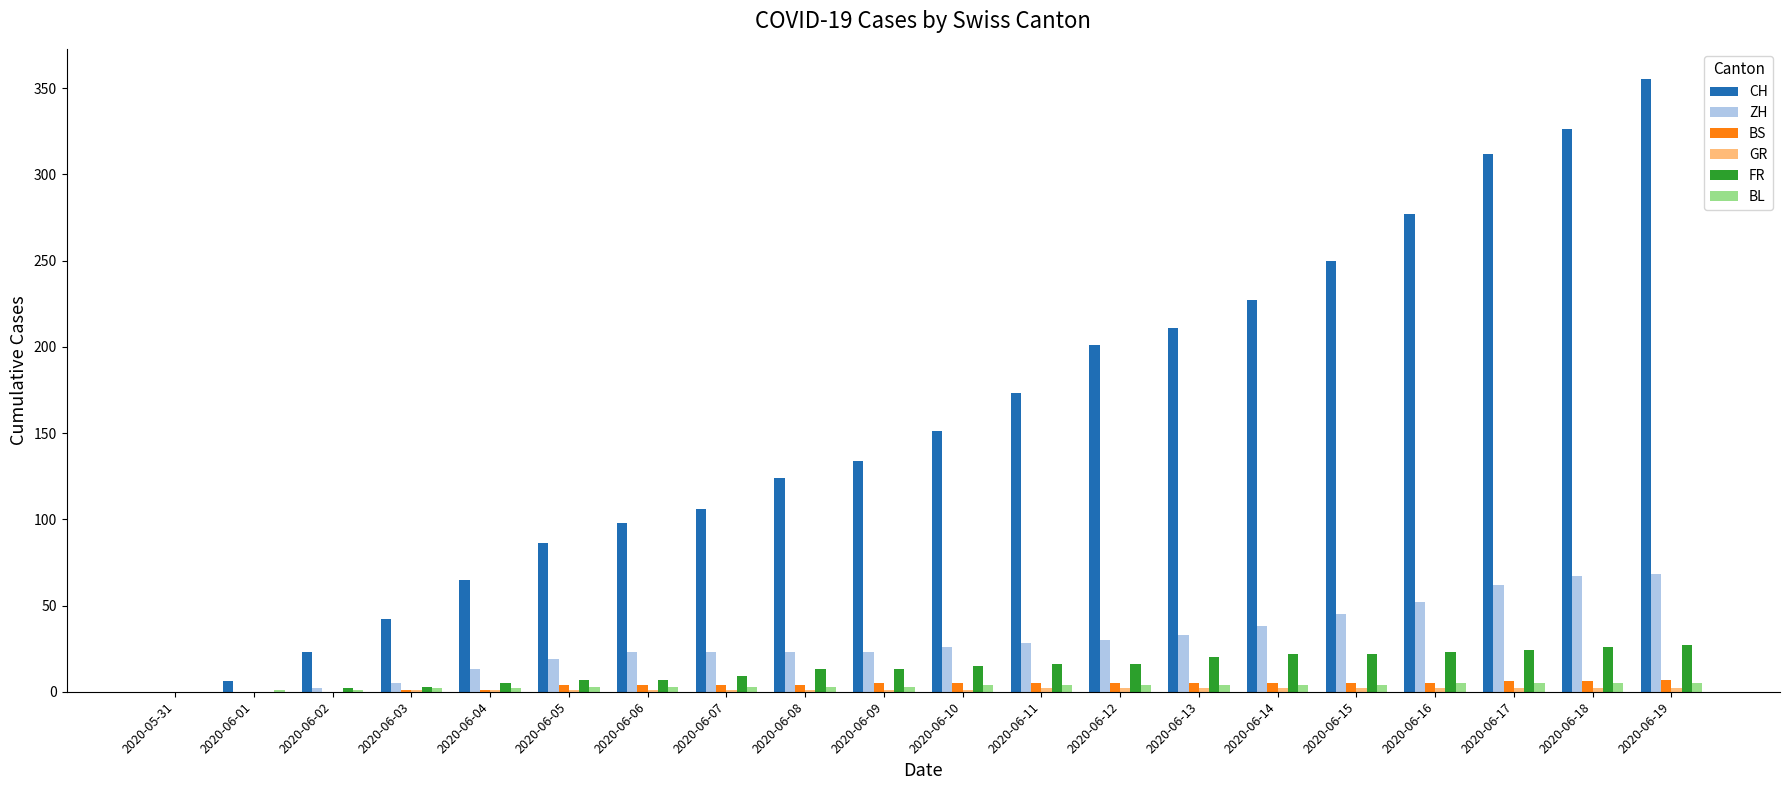

How many categories are shown in the chart?

20